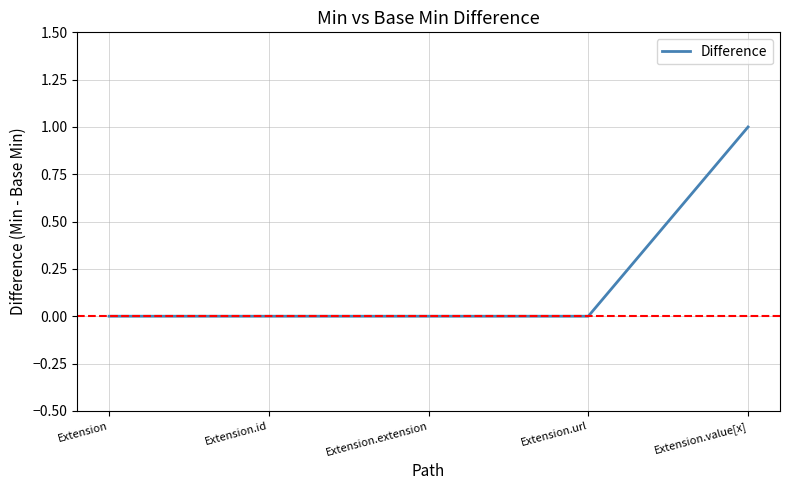

Reading left to right, extract all data points from this chart.

Extension=0	Extension.id=0	Extension.extension=0	Extension.url=0	Extension.value[x]=1